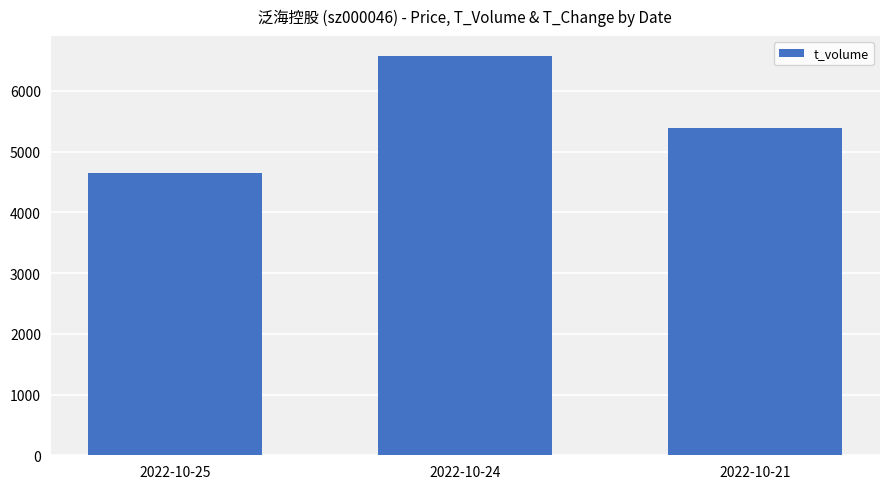

What is the difference between the maximum and minimum values?

1916